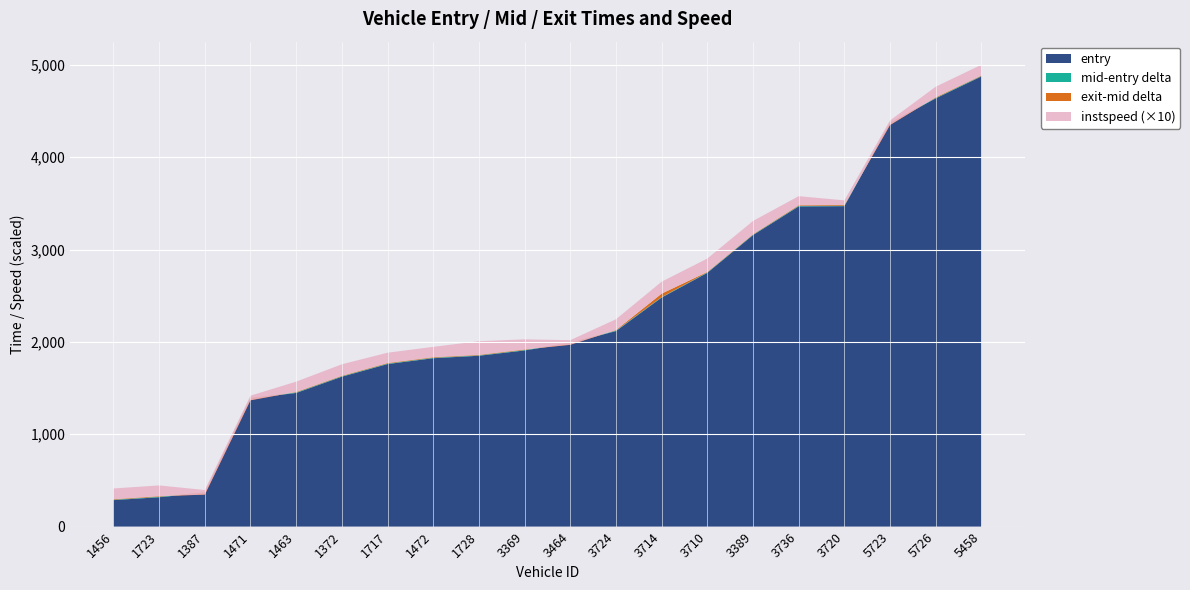

Reading right to left, list all the values displayed in this chart.

entry: 5458=4875.6	5726=4638.1	5723=4368.2	3720=3470.3	3736=3467.9	3389=3157.1	3710=2748.1	3714=2480.6	3724=2117.6	3464=1986.9	3369=1907.7	1728=1850.3	1472=1823.6	1717=1760.3	1372=1623.4	1463=1447.5	1471=1388.1	1387=366.1	1723=318.0	1456=286.7
mid: 5458=4880.1	5726=4643.2	5723=4373.1	3720=3475.2	3736=3473.1	3389=3161.5	3710=2752.7	3714=2485.1	3724=2122.5	3464=1992.2	3369=1912.5	1728=1854.5	1472=1828.5	1717=1765.0	1372=1628.1	1463=1452.5	1471=1392.1	1387=370.6	1723=323.1	1456=291.1
exit: 5458=4885.5	5726=4649.6	5723=4349.1	3720=3483.3	3736=3480.1	3389=3166.3	3710=2758.3	3714=2523.2	3724=2128.6	3464=1968.8	3369=1918.3	1728=1860.0	1472=1834.5	1717=1771.4	1372=1633.6	1463=1458.2	1471=1368.0	1387=346.1	1723=329.4	1456=296.5
instspeed: 5458=11.6	5726=11.4	5723=5.0	3720=5.0	3736=9.8	3389=14.4	3710=14.5	3714=12.9	3724=11.7	3464=5.0	3369=11.0	1728=14.8	1472=11.2	1717=11.2	1372=12.4	1463=11.2	1471=5.0	1387=5.0	1723=11.7	1456=11.6